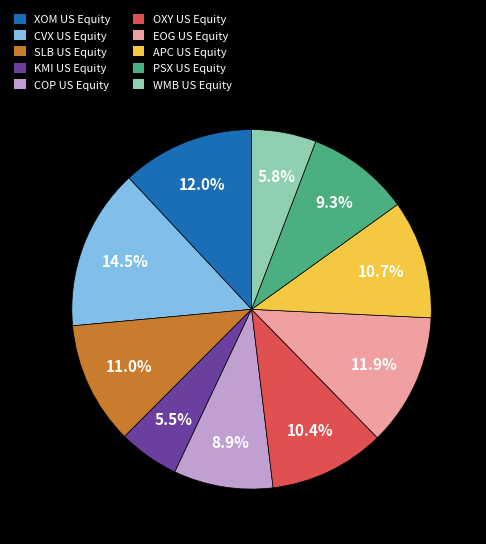

Does COP US Equity account for over 50% of the chart?

No